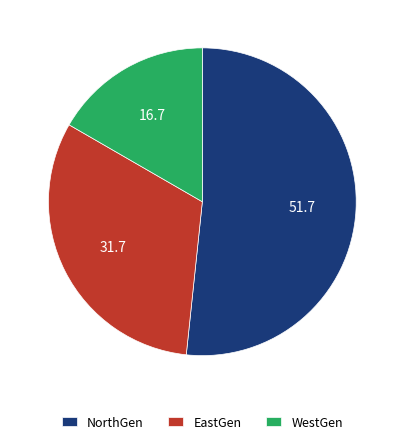

Rank the categories by value from lowest to highest.

WestGen, EastGen, NorthGen